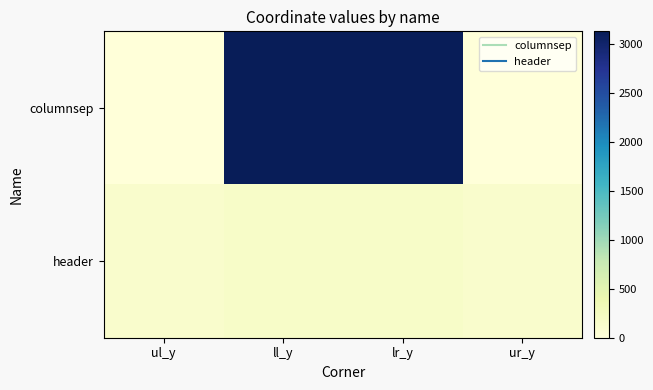

What is the spread (max minus min) of values at ul_y?

128